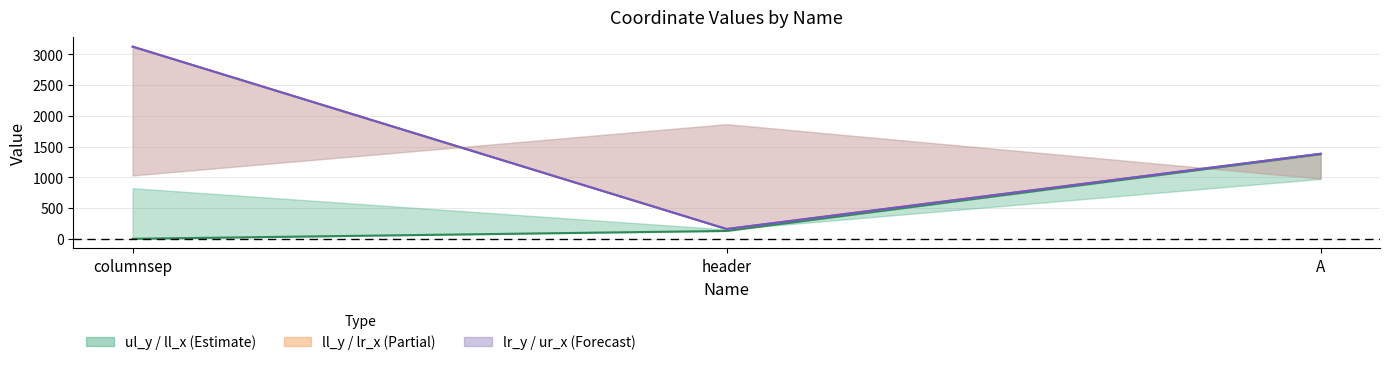

How many values in the ll_y series are below 1383?

1